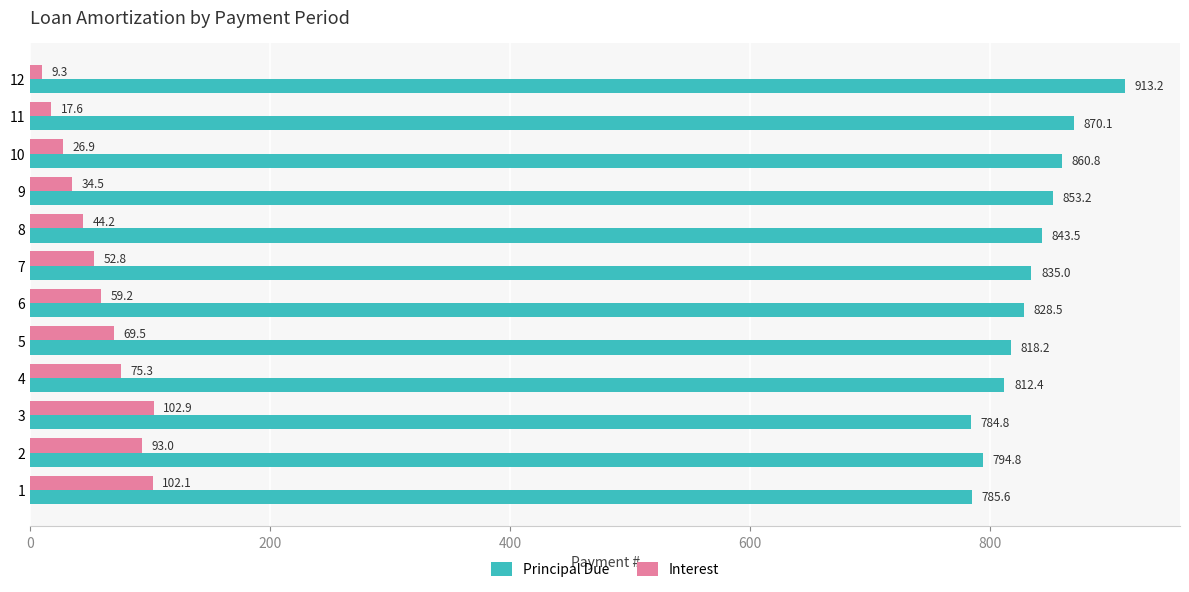

What is the difference between the maximum and minimum values in the Interest series?

93.6